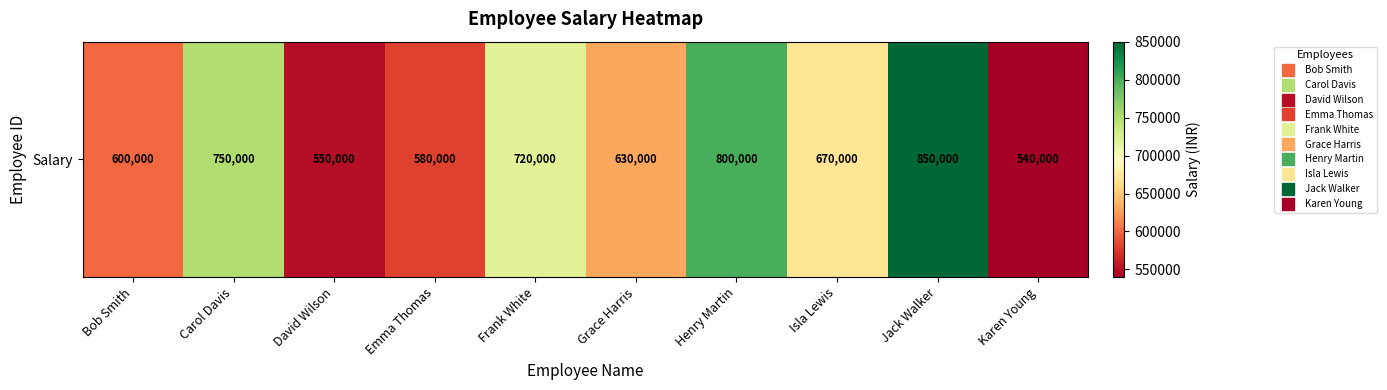

Is it true that the value at Bob Smith is 387050?

False